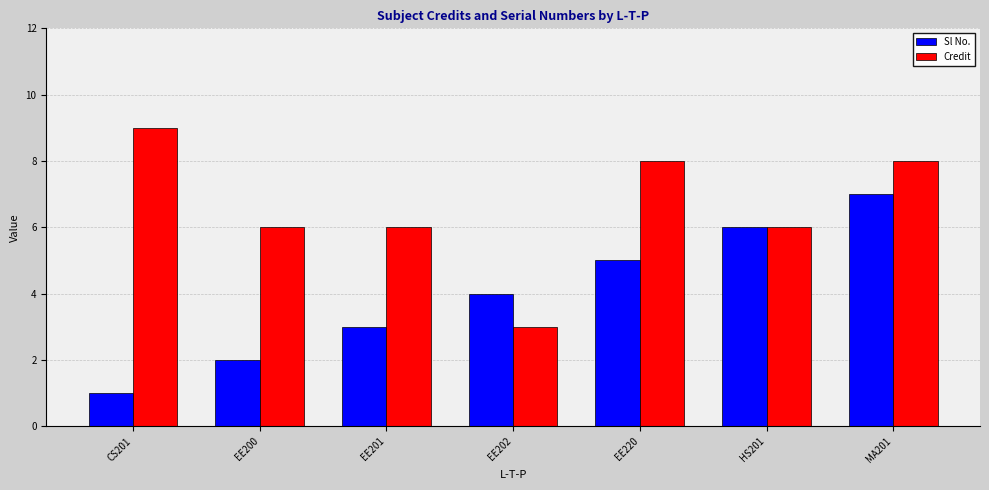

Reading right to left, extract all data points from this chart.

Sl No.: MA201=7	HS201=6	EE220=5	EE202=4	EE201=3	EE200=2	CS201=1
Credit: MA201=8	HS201=6	EE220=8	EE202=3	EE201=6	EE200=6	CS201=9